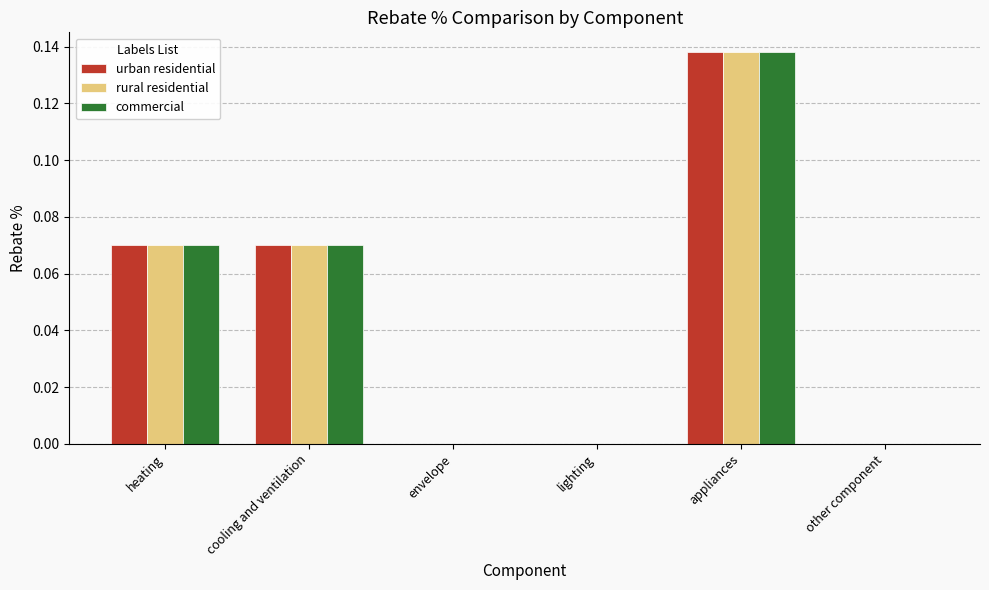

True or false: urban residential has a value of 0.0 at other component.

True